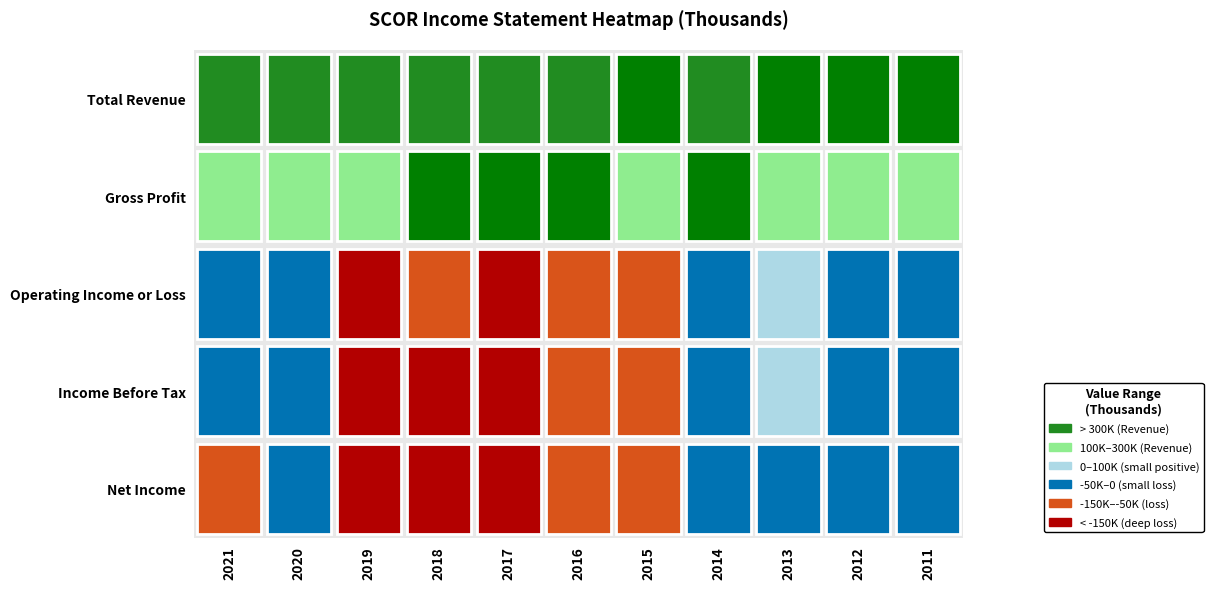

List the series in order of their peak value, highest first.

Total Revenue, Gross Profit, Operating Income or Loss, Income Before Tax, Net Income